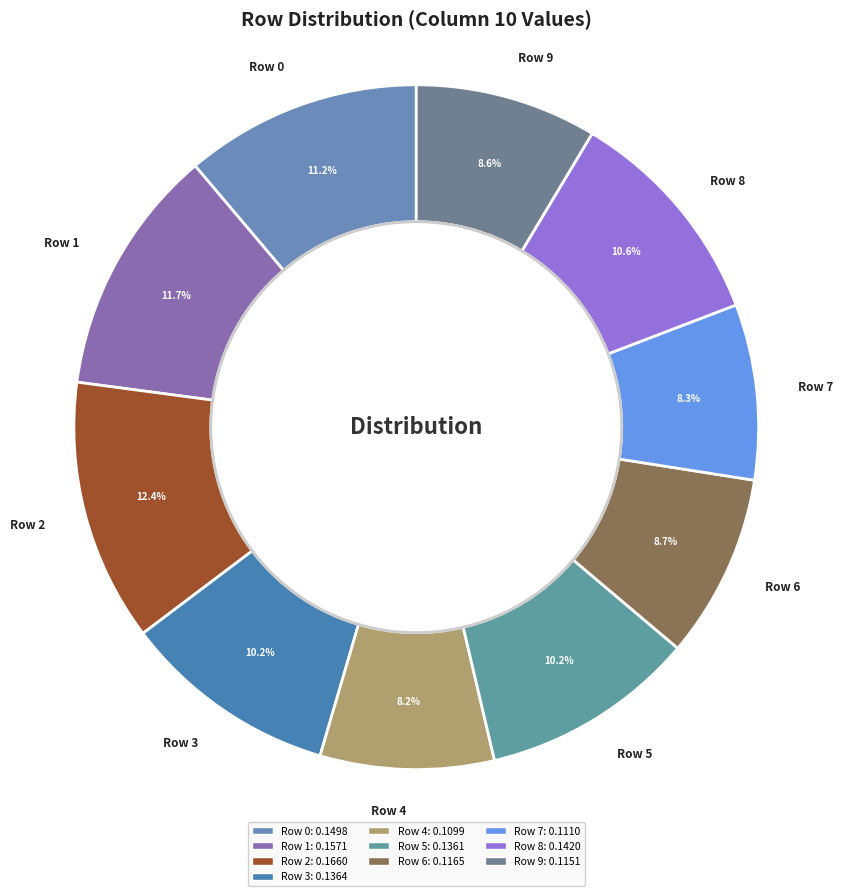

To the nearest percent, what portion does Row 6 represent?

9%